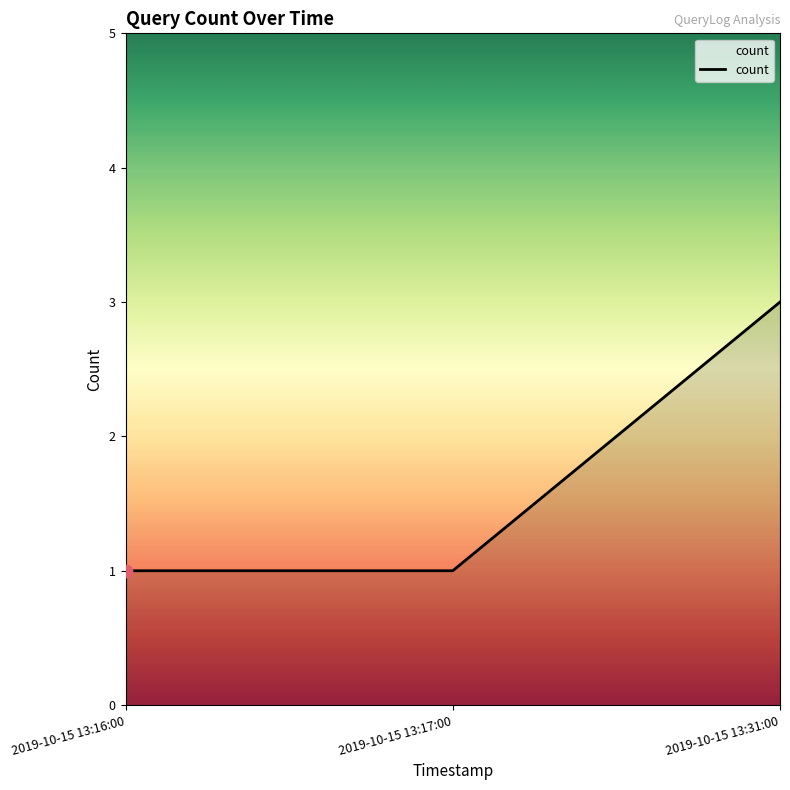

Between 2019-10-15 13:16:00 and 2019-10-15 13:31:00, which is larger?

2019-10-15 13:31:00